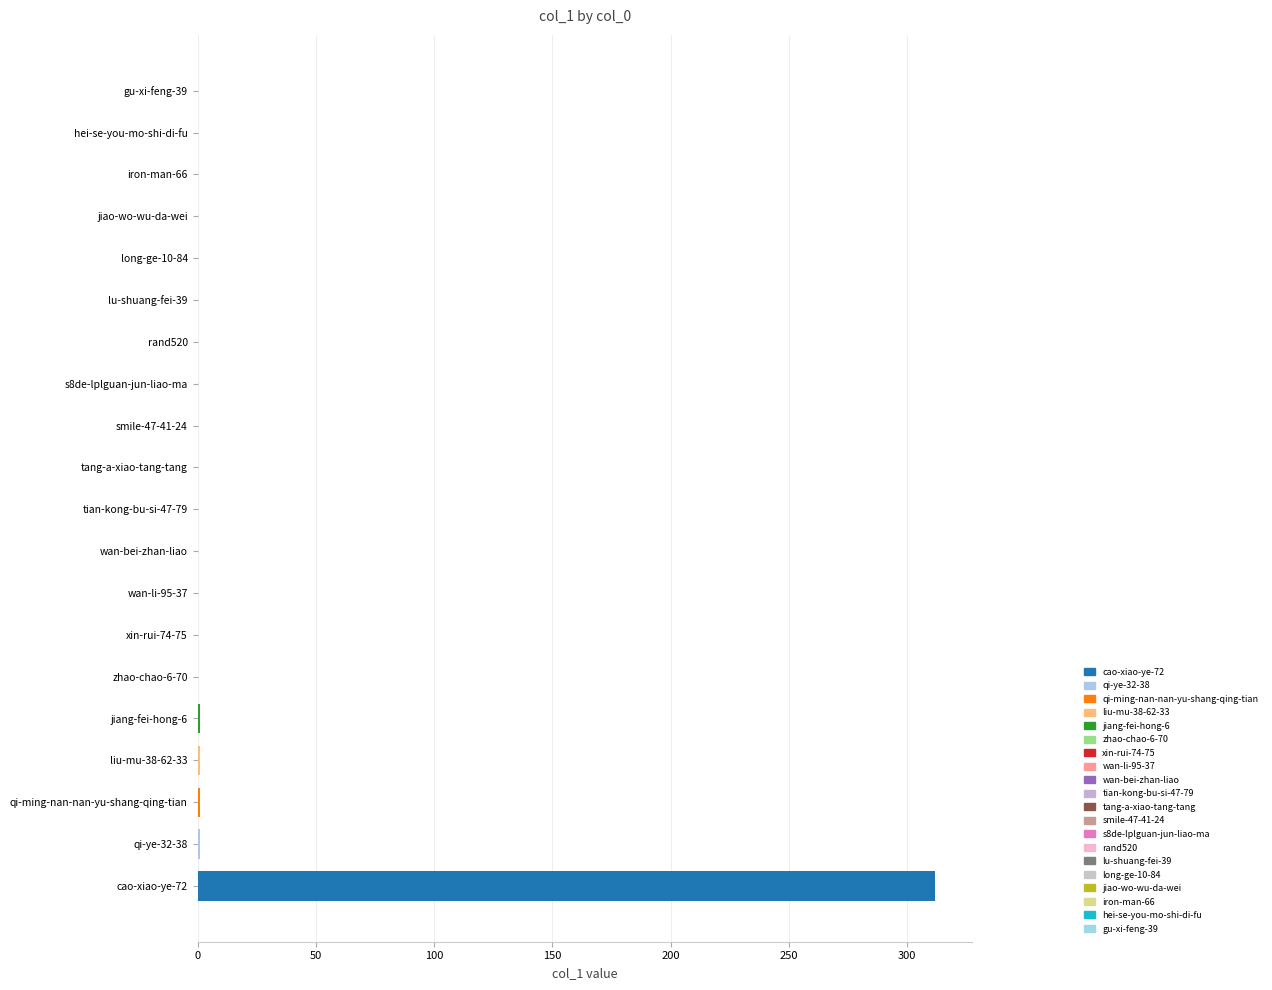

What is the sum of all values?

316